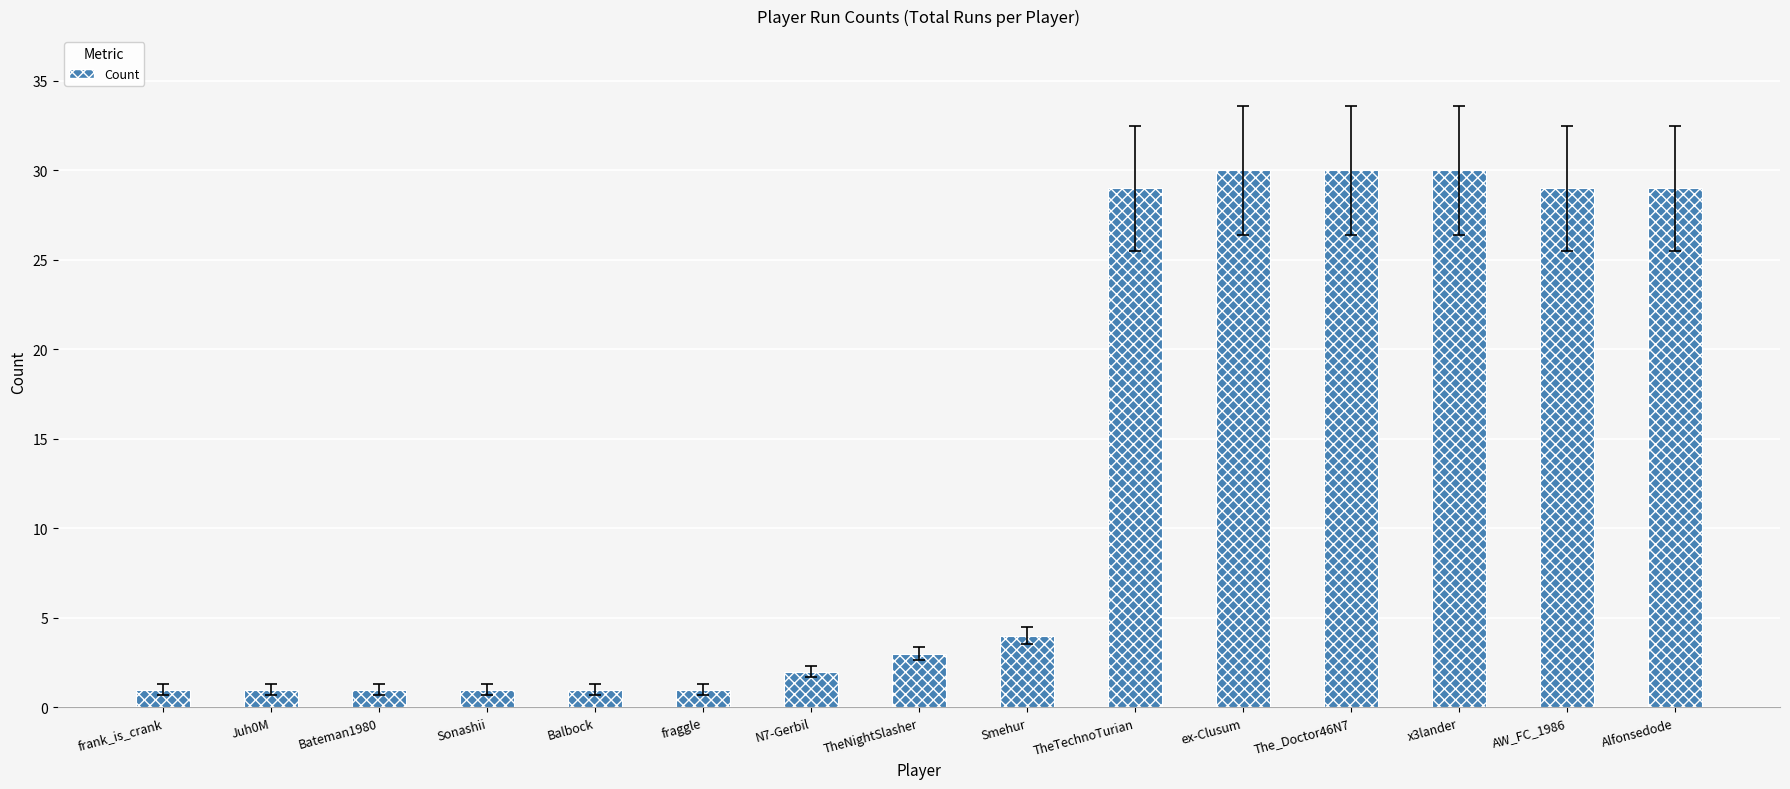

What is the maximum value shown in the chart?

30